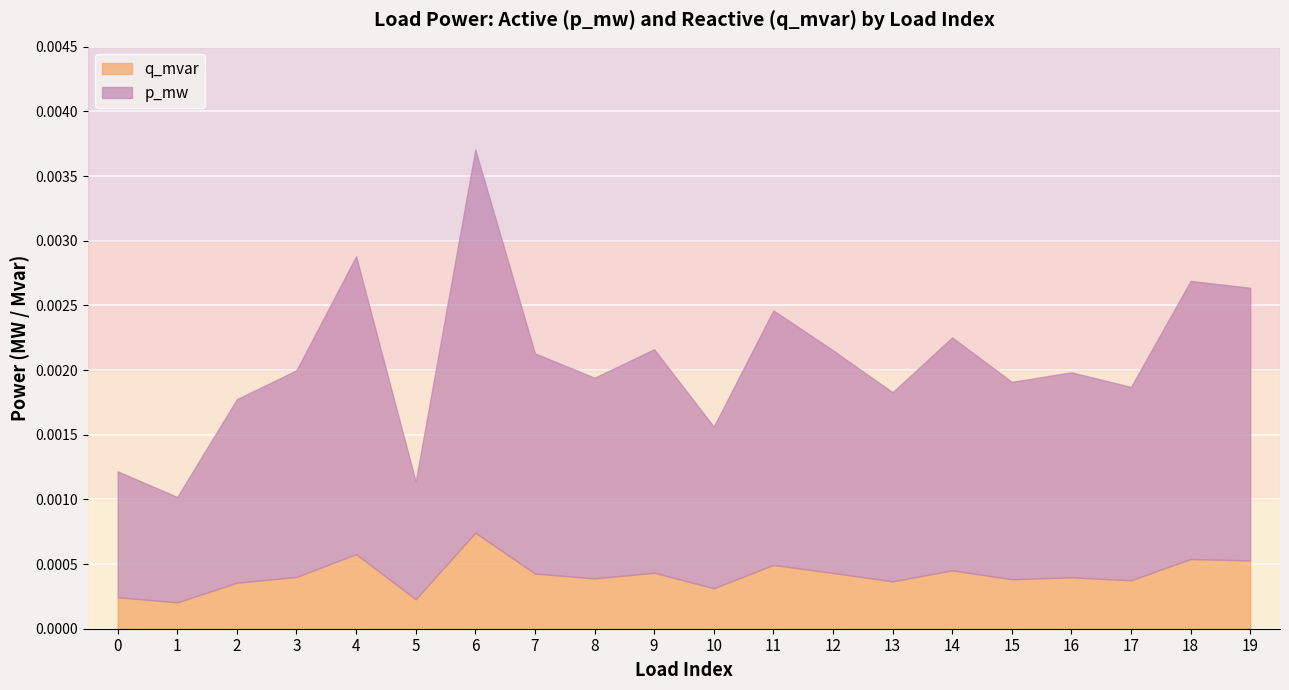

Rank the series by their maximum value, from lowest to highest.

q_mvar, p_mw